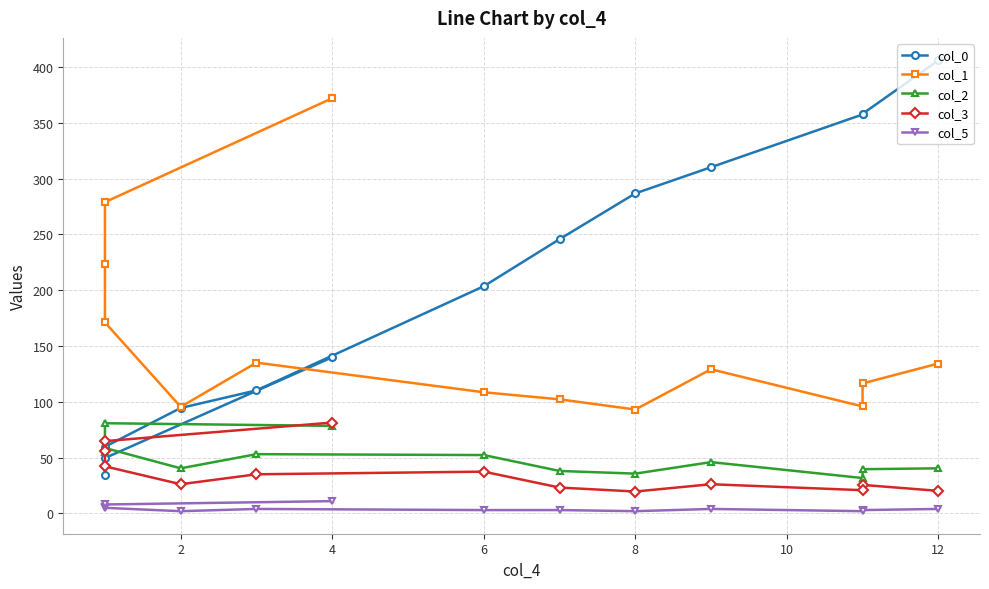

What are all the series names shown in the legend?

col_0, col_1, col_2, col_3, col_5